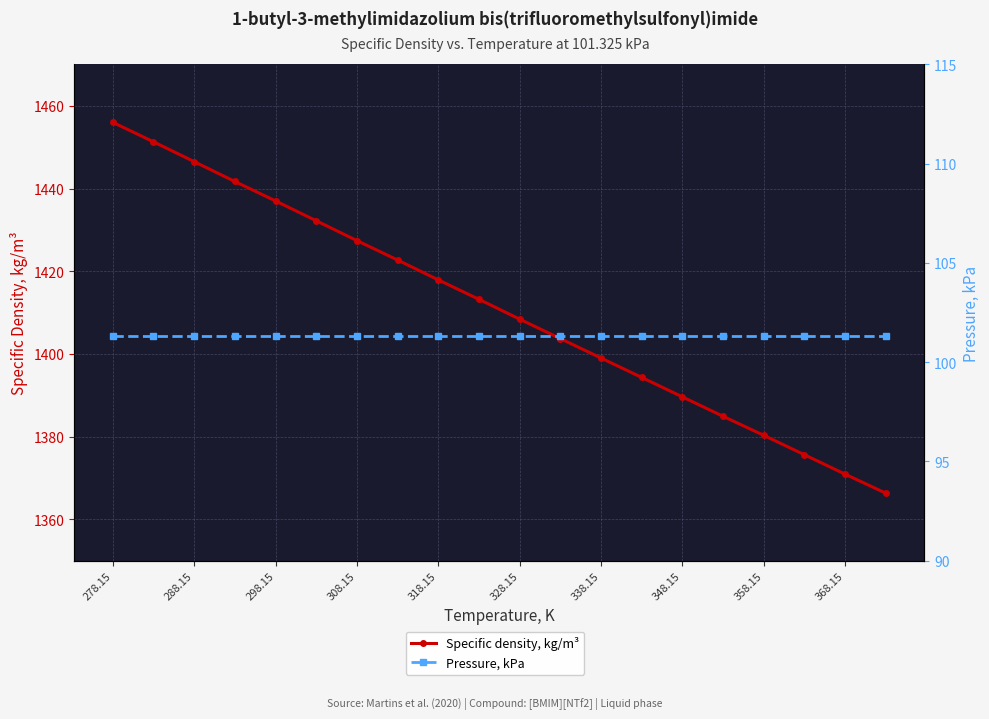

List the series in order of their peak value, lowest first.

Pressure, kPa, Specific density, kg/m³